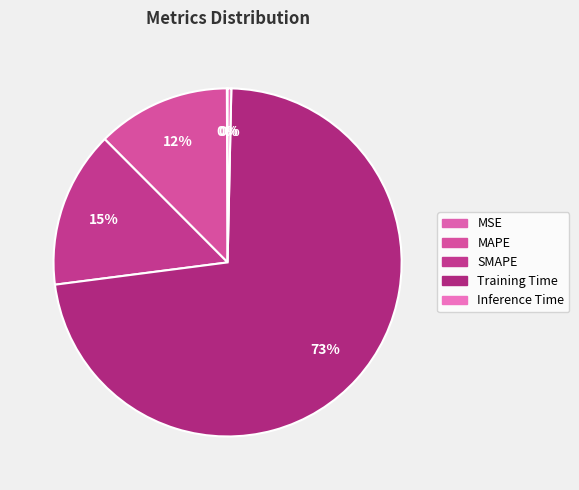

The Training Time slice represents 67% of the pie. True or false?

False